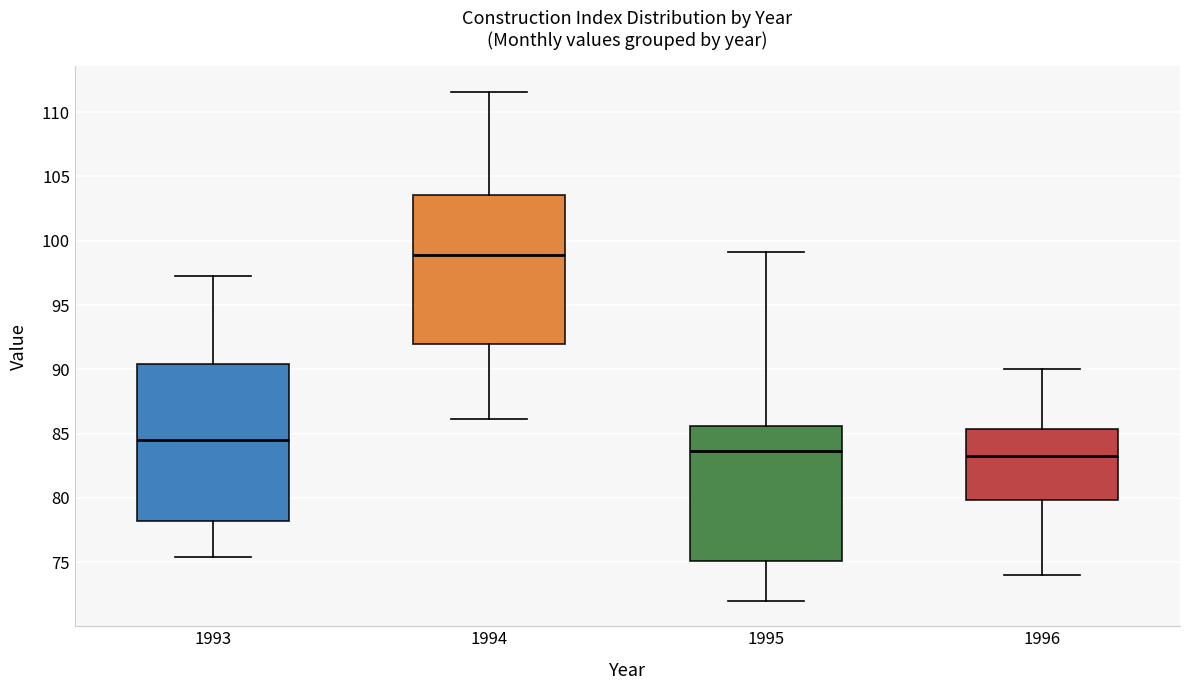

Reading left to right, transcribe this box plot: for each box, give where its median line is, the range the box spans, and where its two whiskers end, as read against the y-axis. The values are not printed on the chart, so give them approximately, as read against the axis.

1993: median 84.5, box 78.0 to 90.5, whiskers 75.5 to 97.0
1994: median 99.0, box 92.0 to 103.5, whiskers 86.0 to 111.5
1995: median 83.5, box 75.0 to 85.5, whiskers 72.0 to 99.0
1996: median 83.5, box 80.0 to 85.5, whiskers 74.0 to 90.0